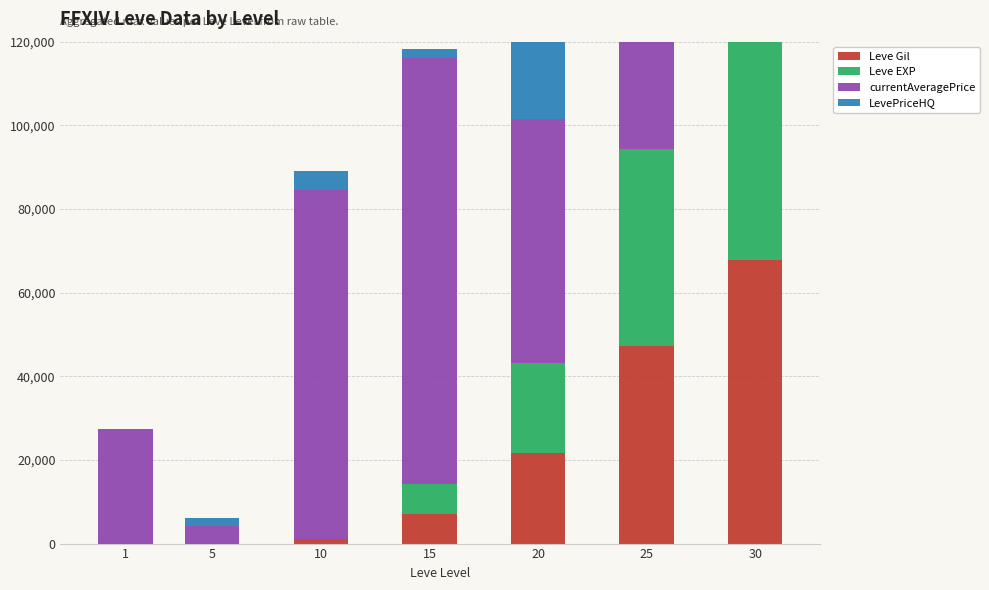

How many values in the Leve EXP series exceed 7170?

3